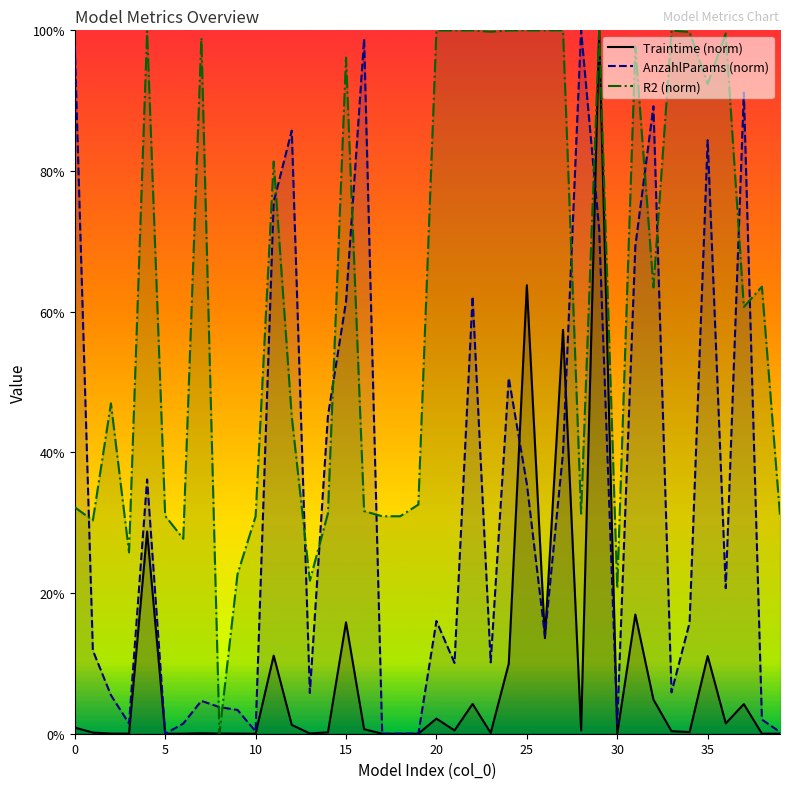

What is the spread (max minus min) of values at 3?

0.3